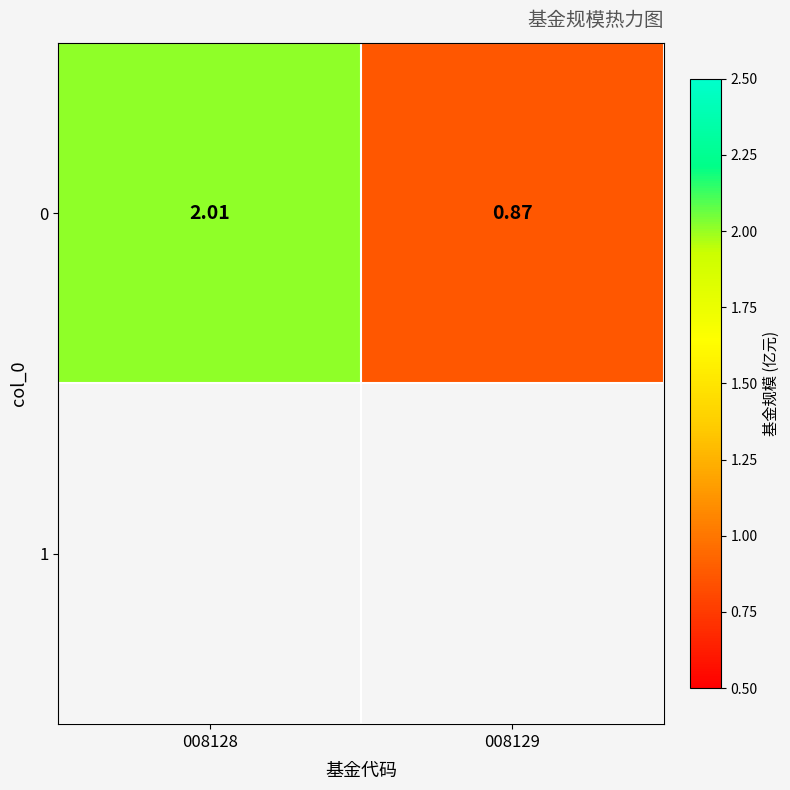

What is the average value?

1.4